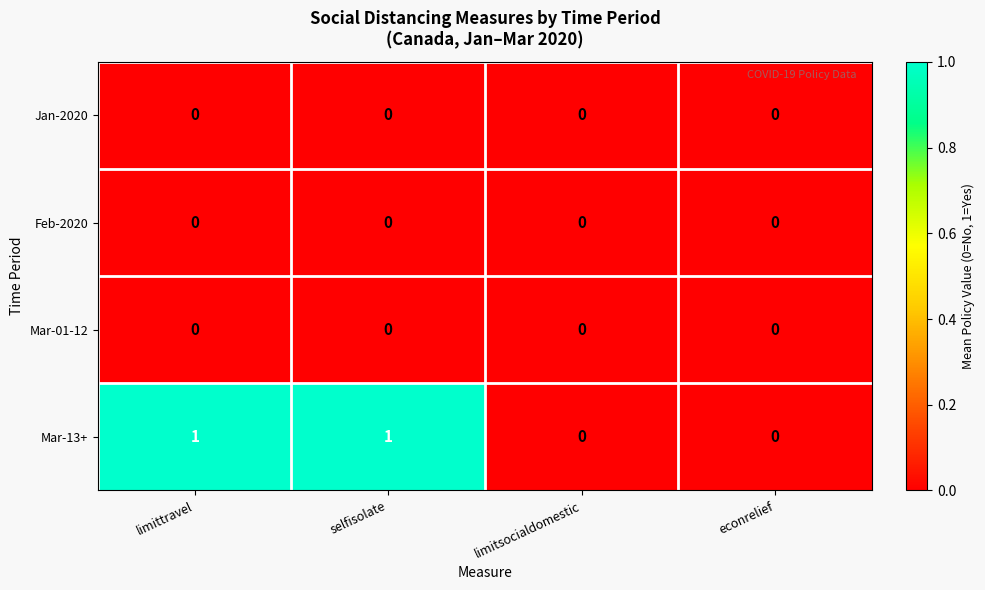

Between limittravel and econrelief, which series saw the biggest shift?

Mar-13+